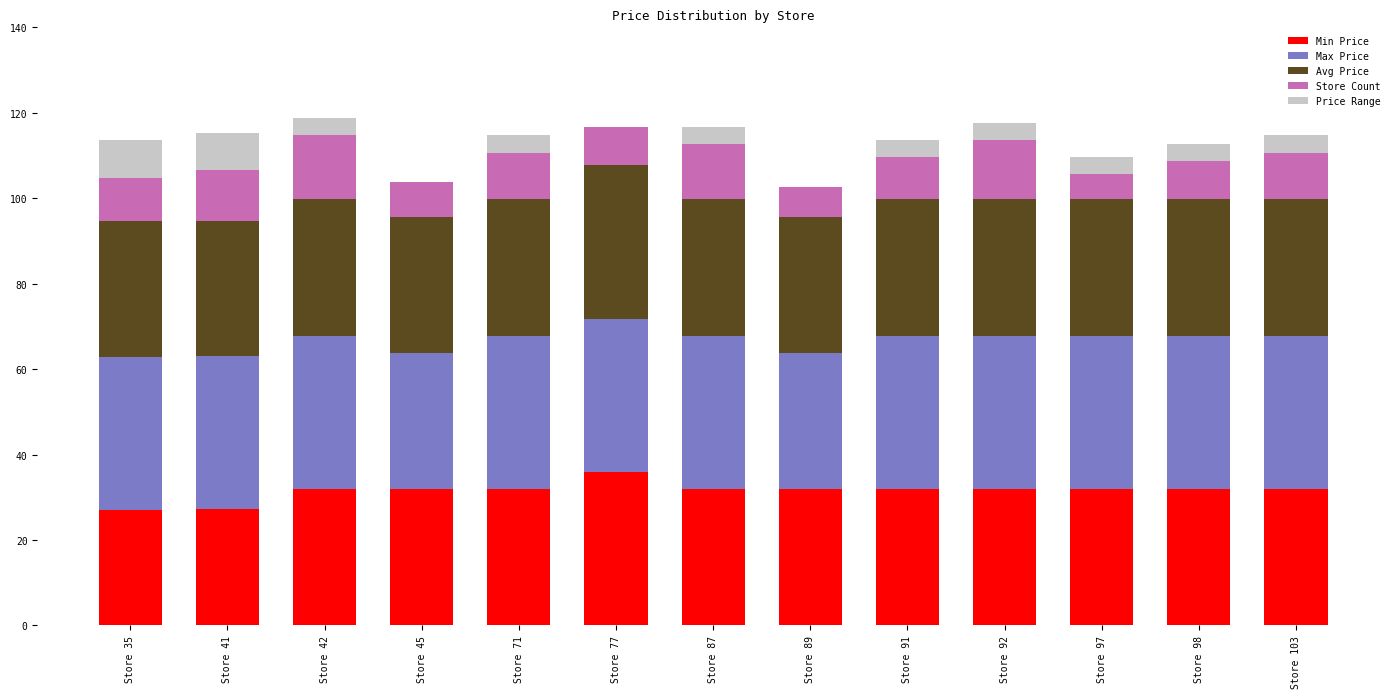

What is the sum of all Min Price values?

409.0